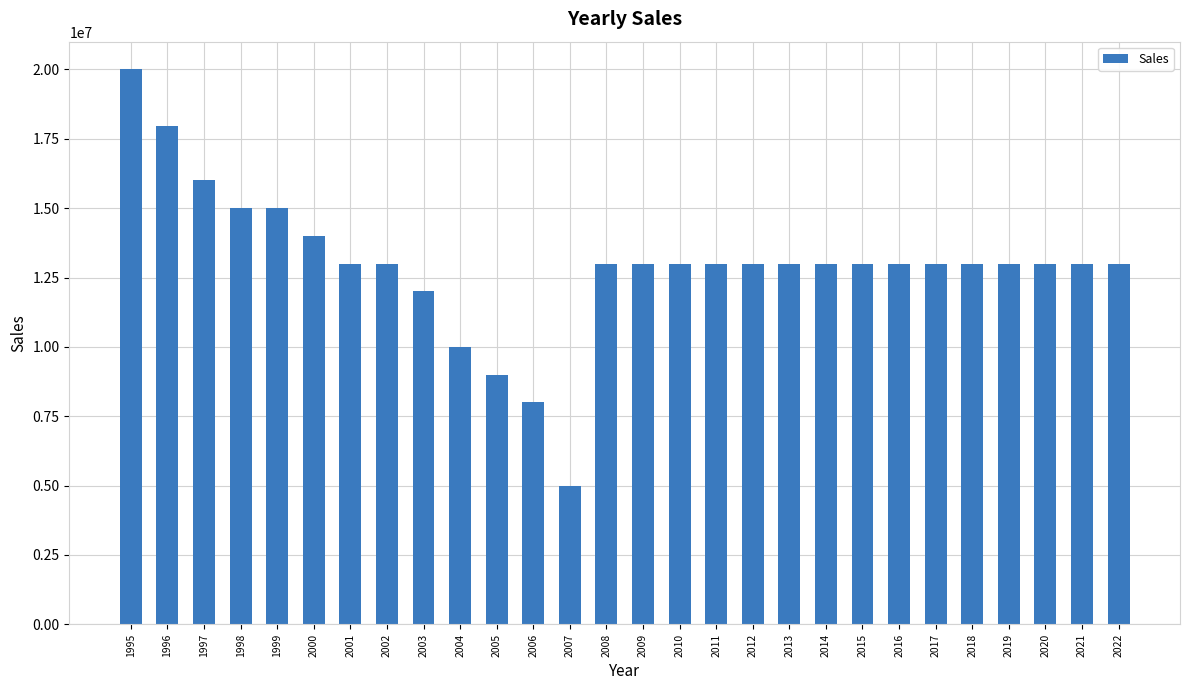

Reading left to right, extract all data points from this chart.

20000000	17950000	16000000	15000000	15000000	14000000	13000000	13000000	12000000	10000000	9000000	8000000	5000000	13000000	13000000	13000000	13000000	13000000	13000000	13000000	13000000	13000000	13000000	13000000	13000000	13000000	13000000	13000000